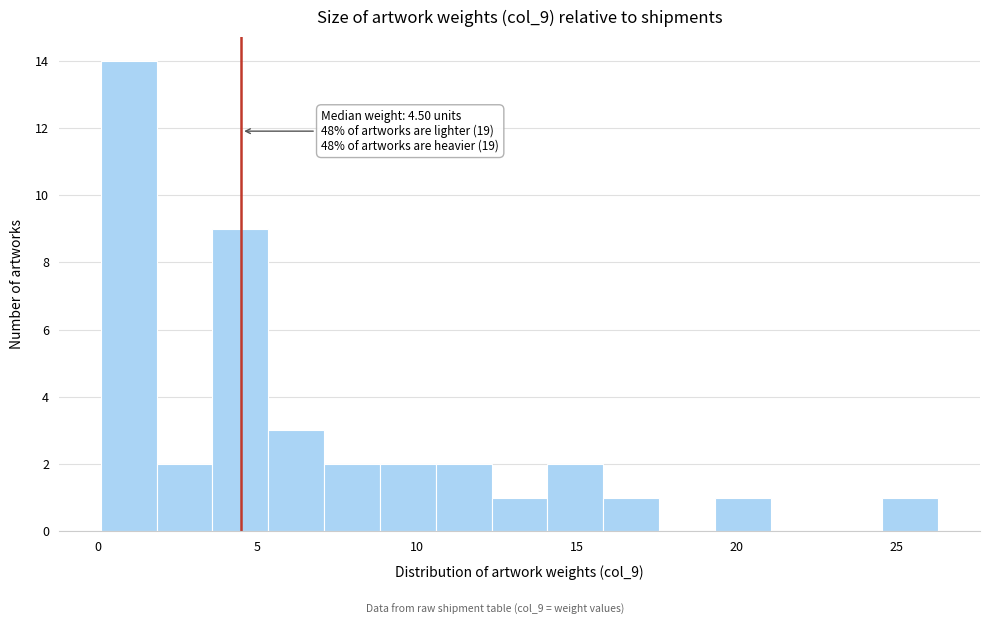

Read against the x-axis, roughly where is the centre of the tallest bar?

1.0